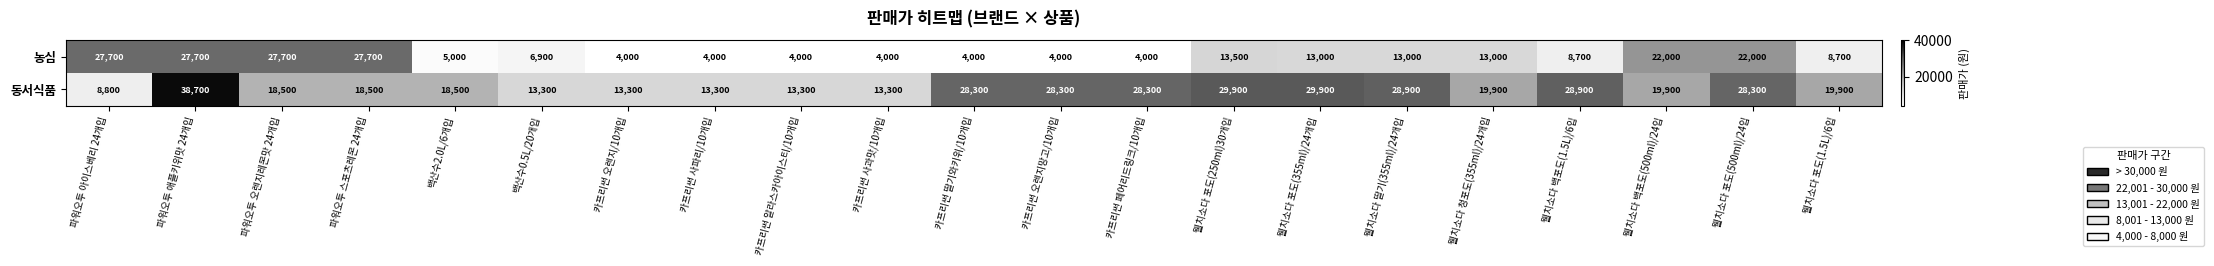

What is the smallest value displayed?

4000